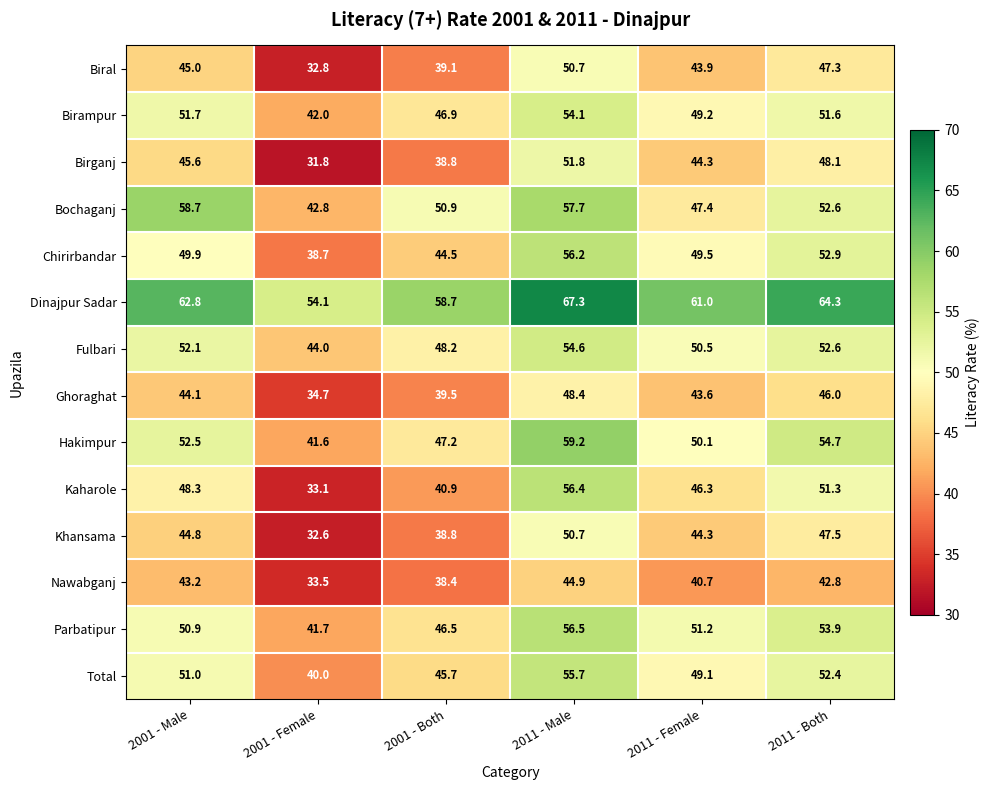

What is the sum of all Dinajpur Sadar values?

368.2